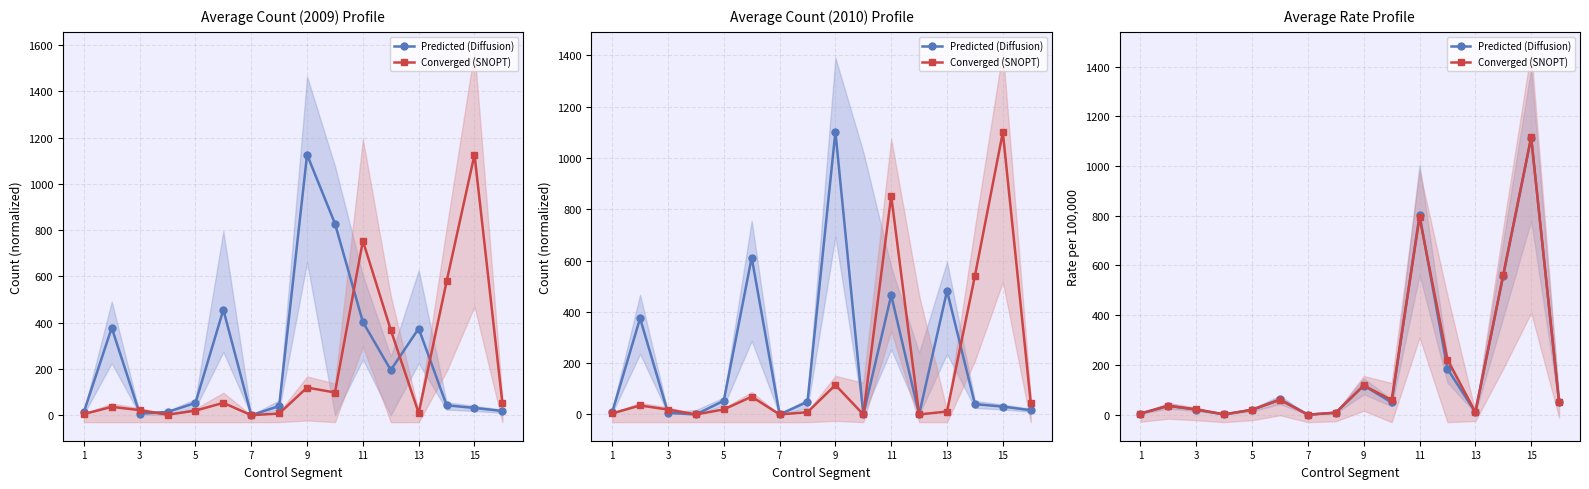

Which series ends up on top after the final intersection of Converged (SNOPT) and Predicted (Diffusion)?

Converged (SNOPT)